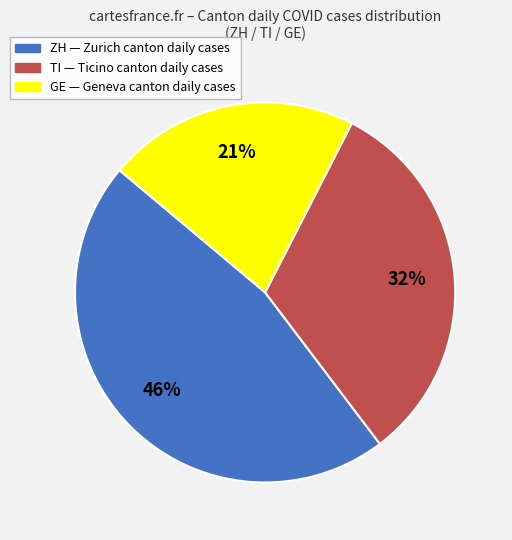

Which category has the biggest portion of the pie?

ZH